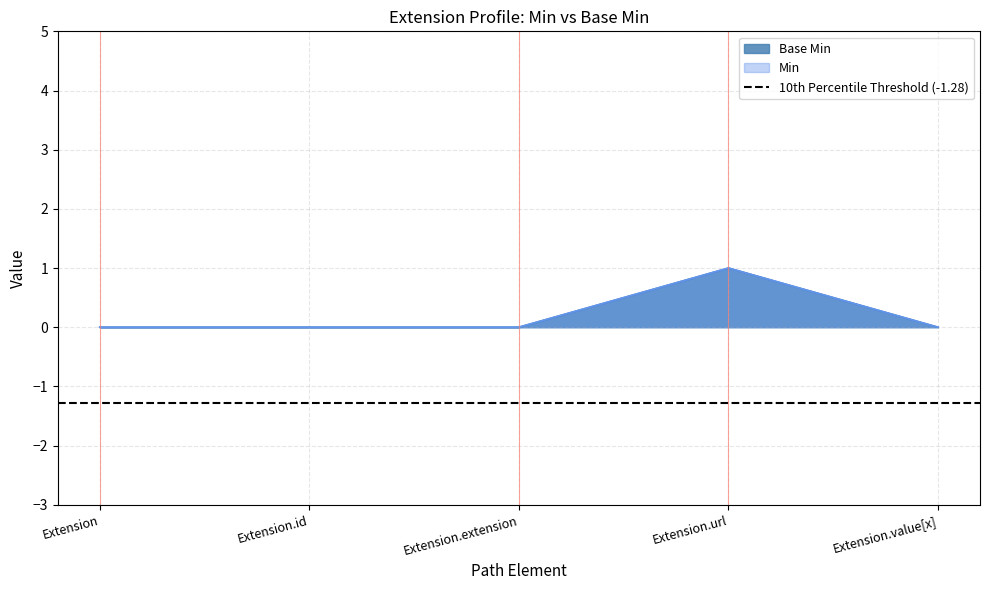

Does the chart display data point markers on the line(s)?

No